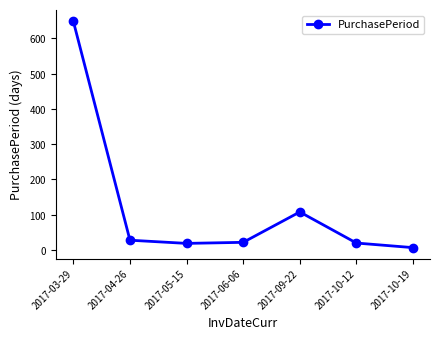

Which has a higher value, 2017-10-12 or 2017-03-29?

2017-03-29